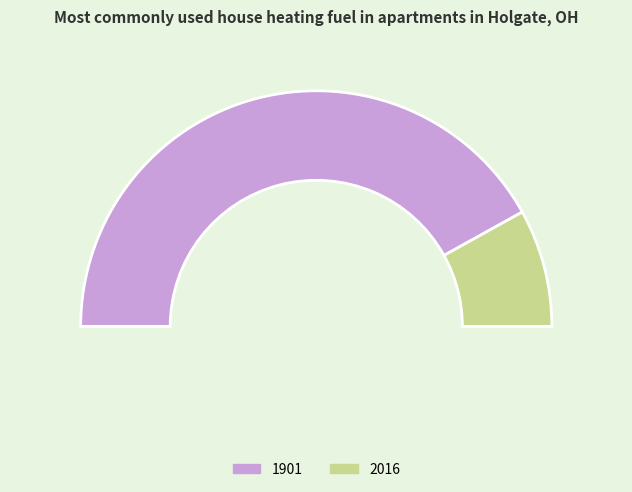

Between 1901 and 2016, which is larger?

1901